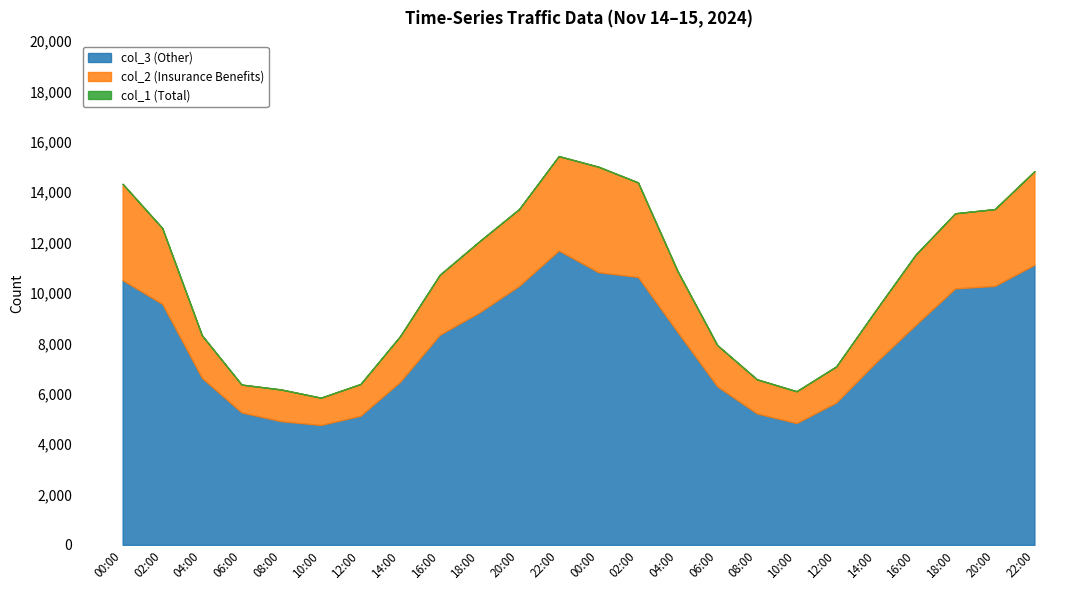

True or false: col_2 (Insurance Benefits) and col_1 (Total) cross at least once.

False